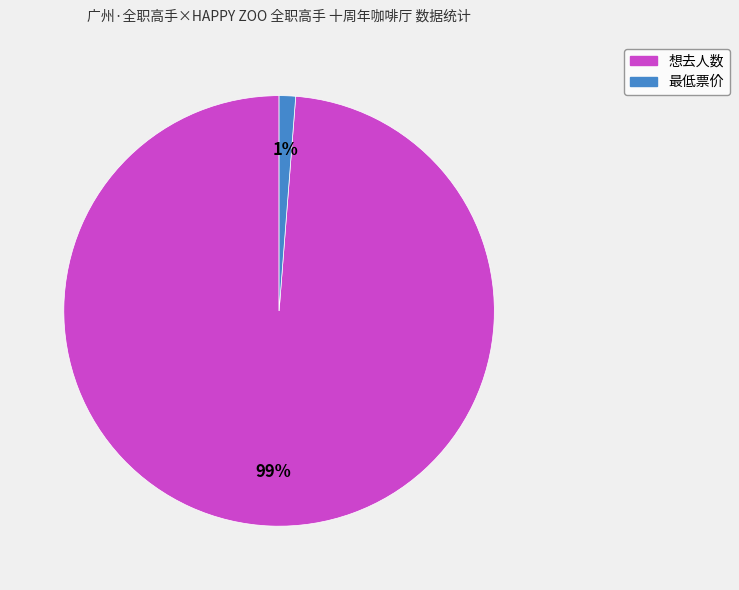

To the nearest percent, what portion does 最低票价 represent?

1%